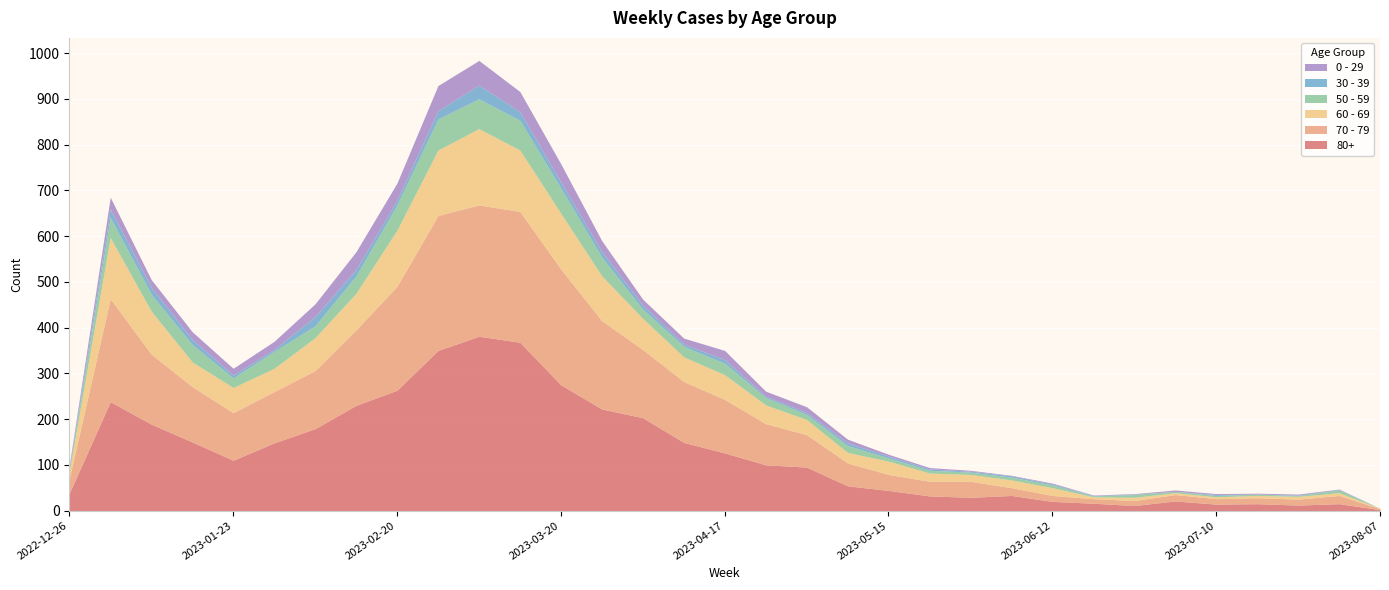

What is the maximum value shown in the chart?

381